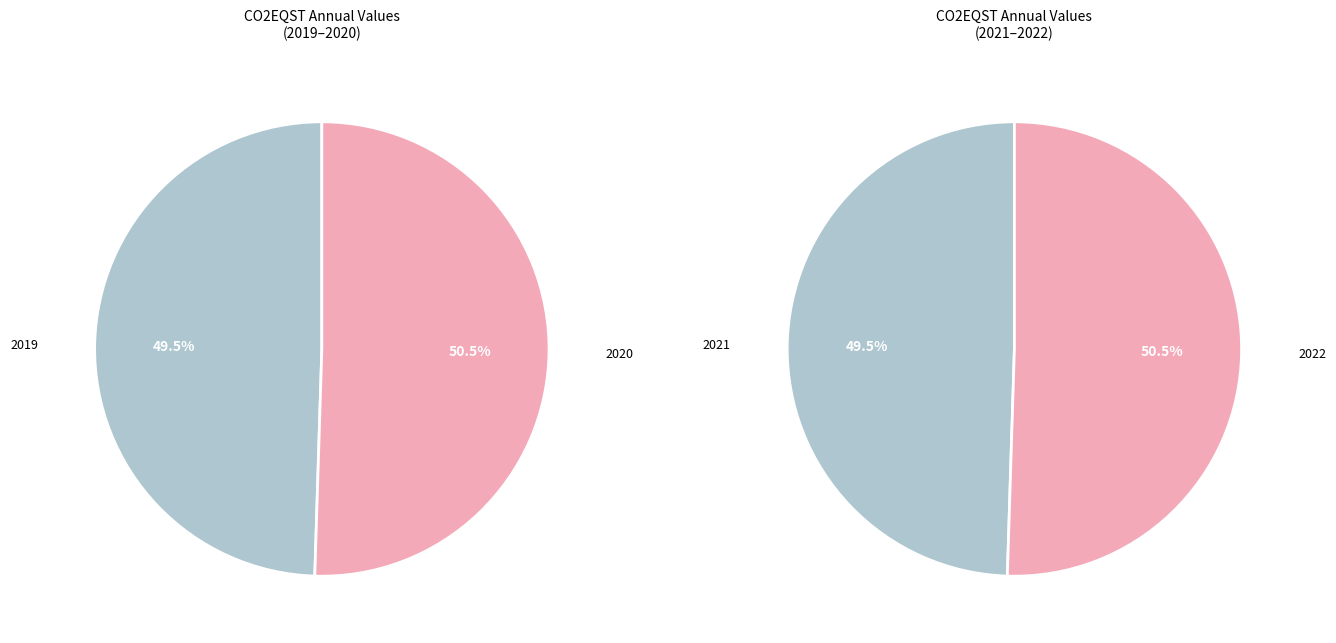

What is the smallest slice in the pie chart?

2019